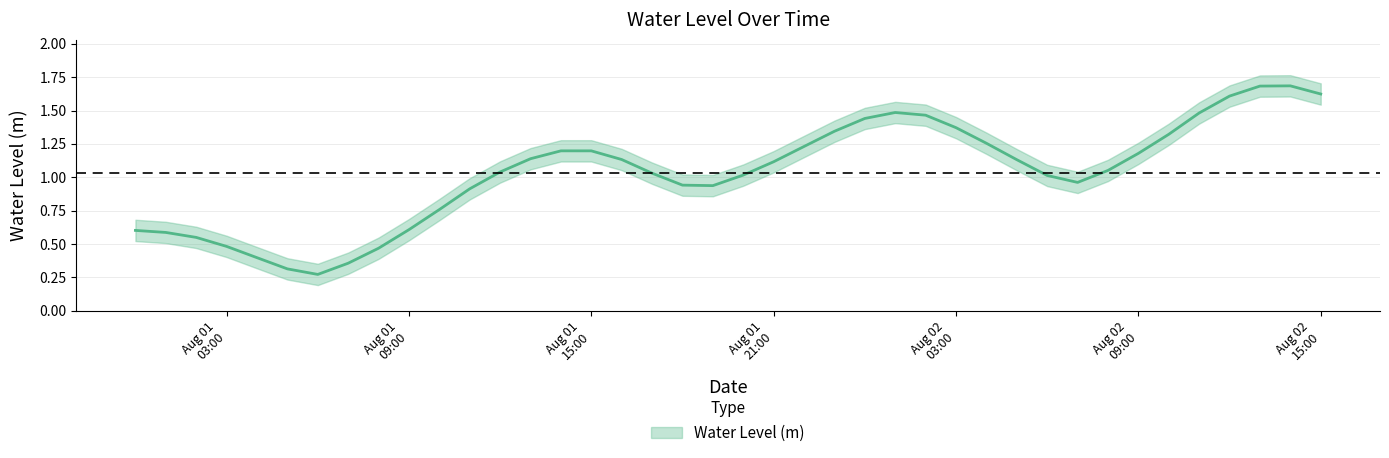

Where is the first local maximum?

2023-08-01 14:00:00